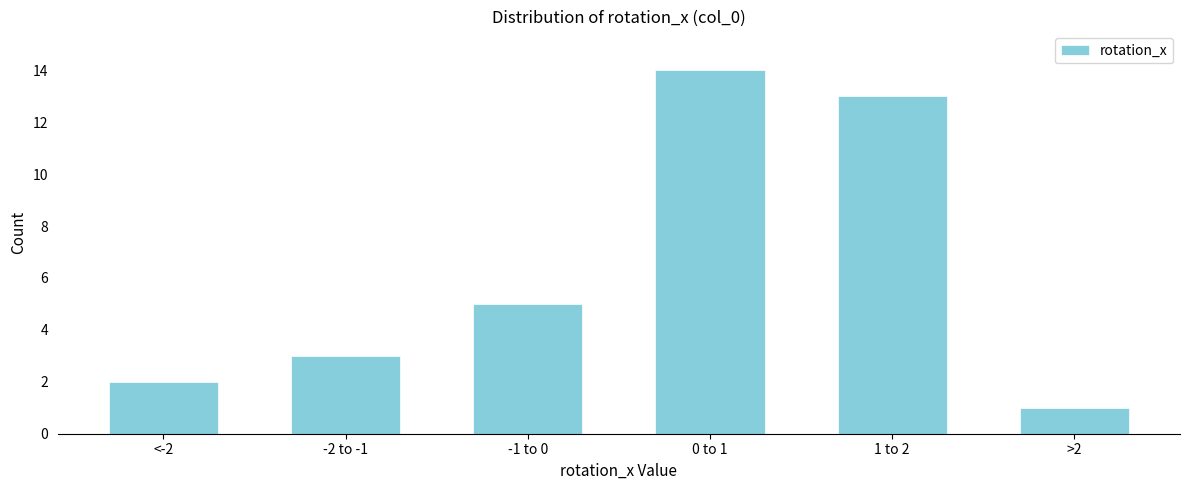

Reading left to right, what are all the values shown in this chart?

2	3	5	14	13	1